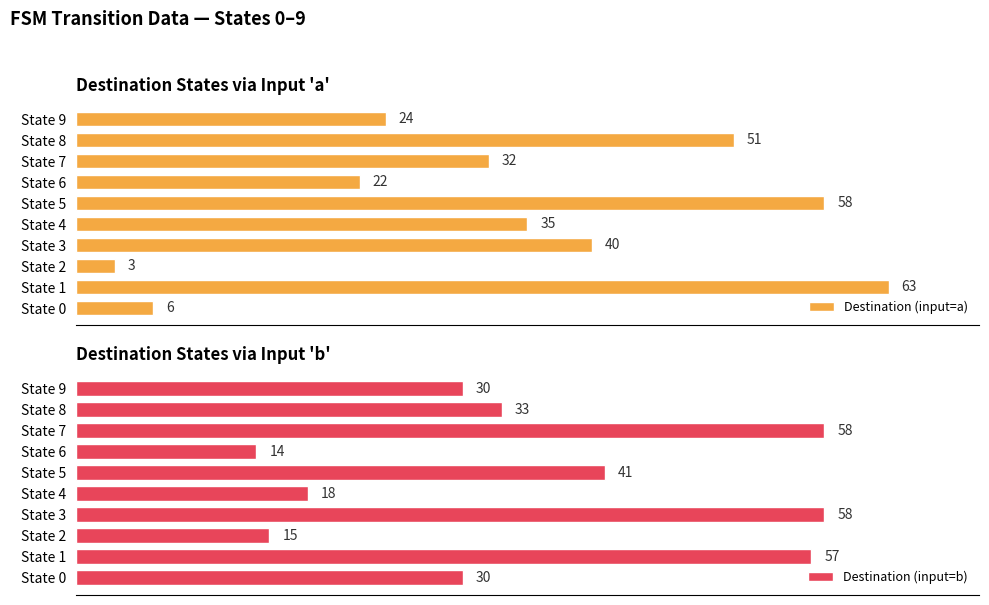

Where is Destination (input=a) nearest to the value 33?

State 7